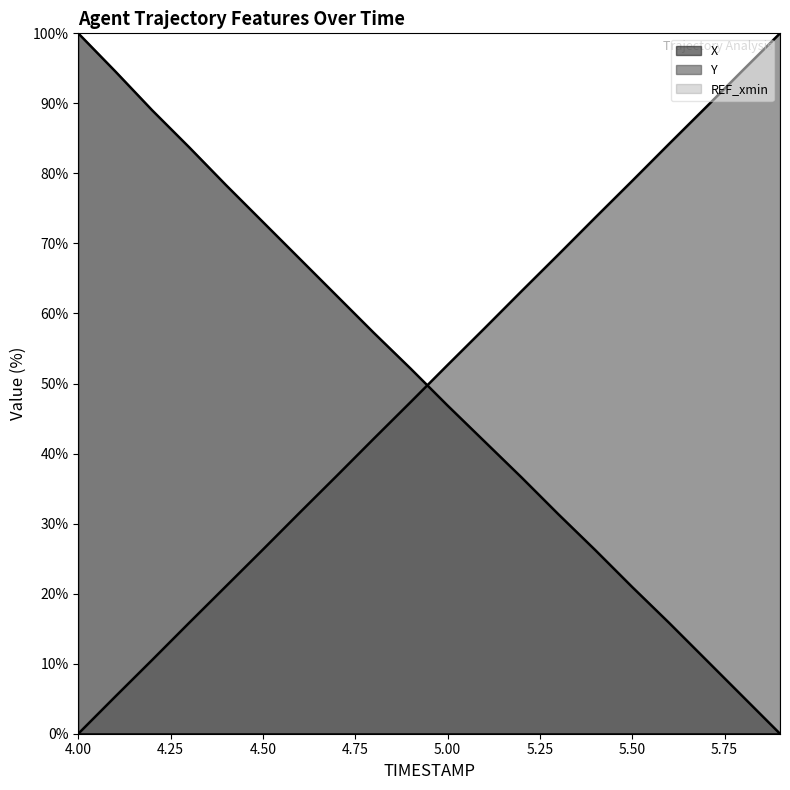

After their last crossing, which series has the higher values: Y or X?

Y